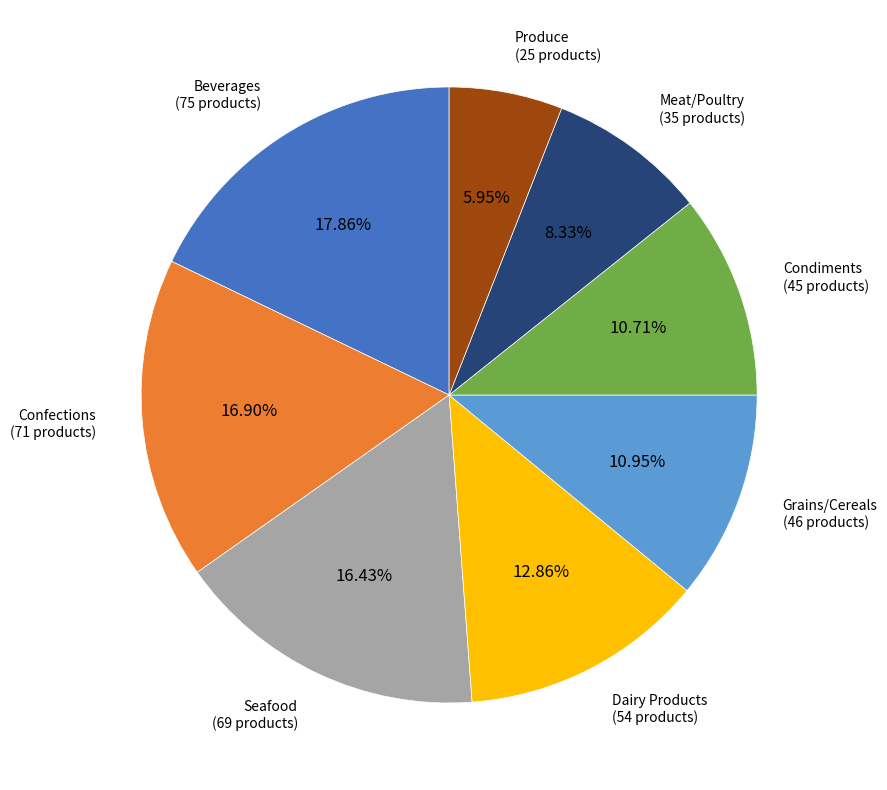

Is there a majority slice in this chart?

No